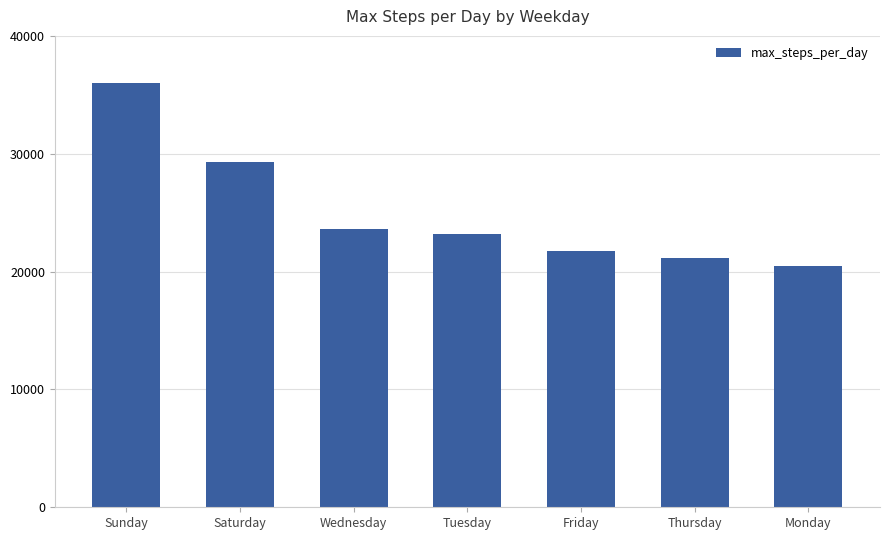

Between Saturday and Sunday, which is larger?

Sunday